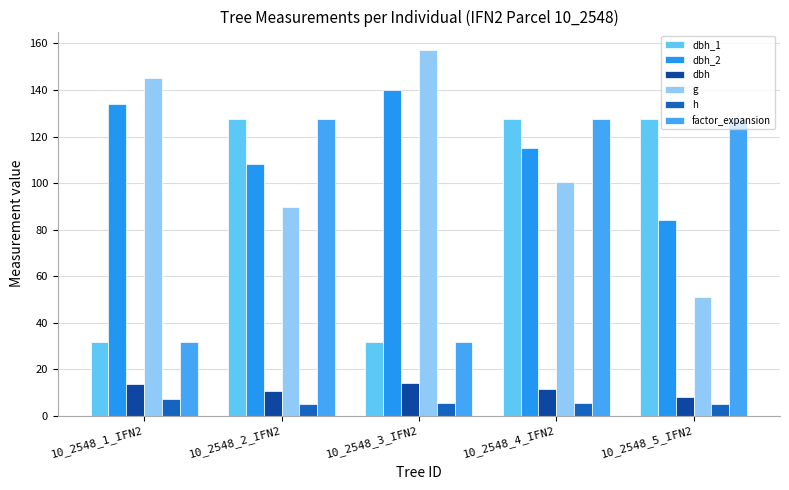

What is the spread (max minus min) of values at 10_2548_5_IFN2?

122.3